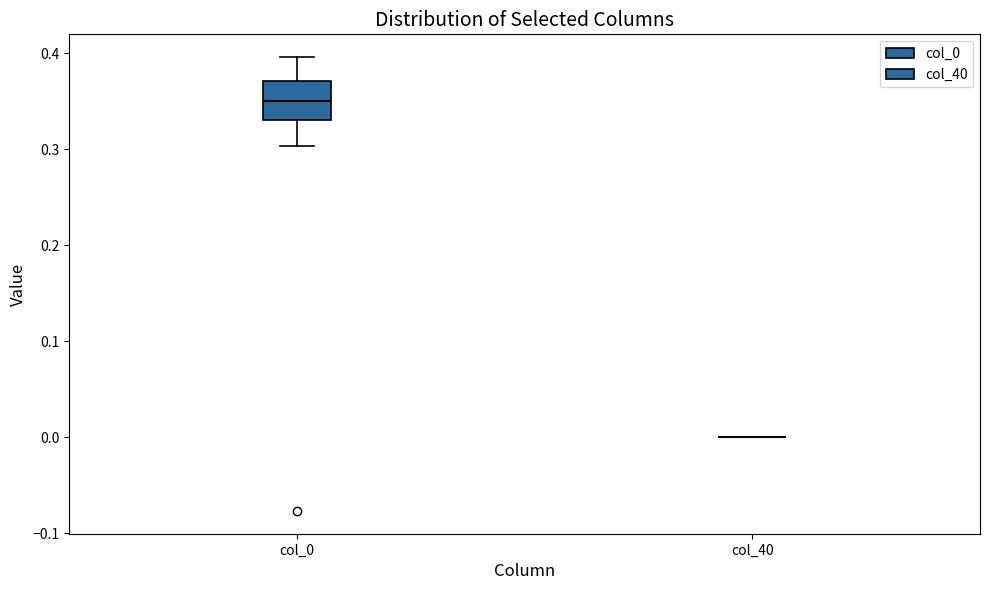

Reading left to right, read every box against the y-axis: the position of its median line, the range the box covers, and the ends of its whiskers. The values are not printed on the chart, so give them approximately, as read against the axis.

col_0: median 0.35, box 0.33 to 0.37, whiskers 0.30 to 0.40
col_40: box collapsed to a line at 0.00, whiskers 0.00 to 0.00